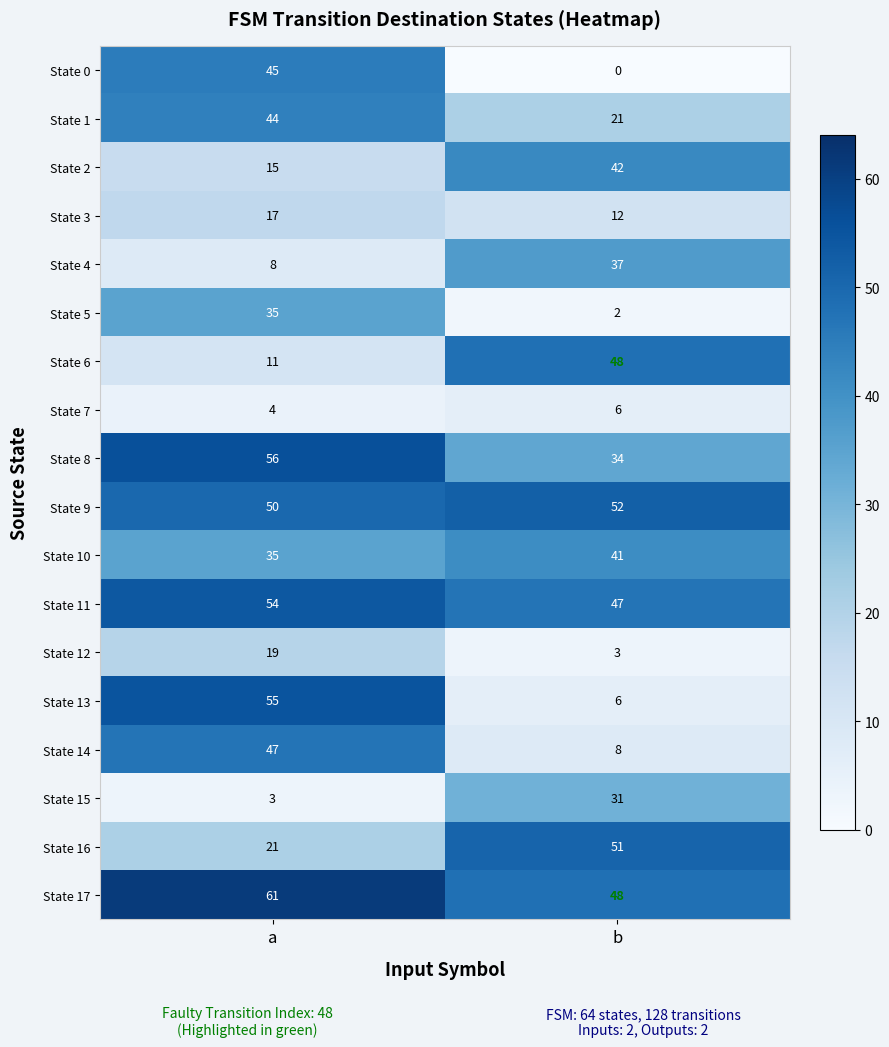

What is the sum of all State 17 values?

109